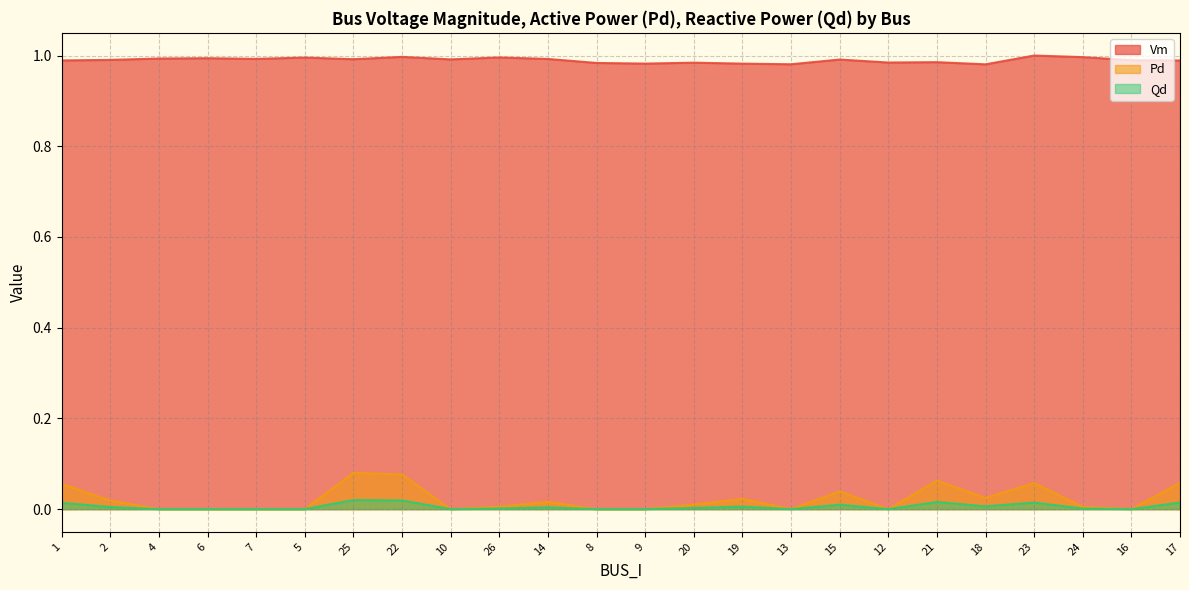

True or false: Vm has more than 1 points higher than both neighbors.

True